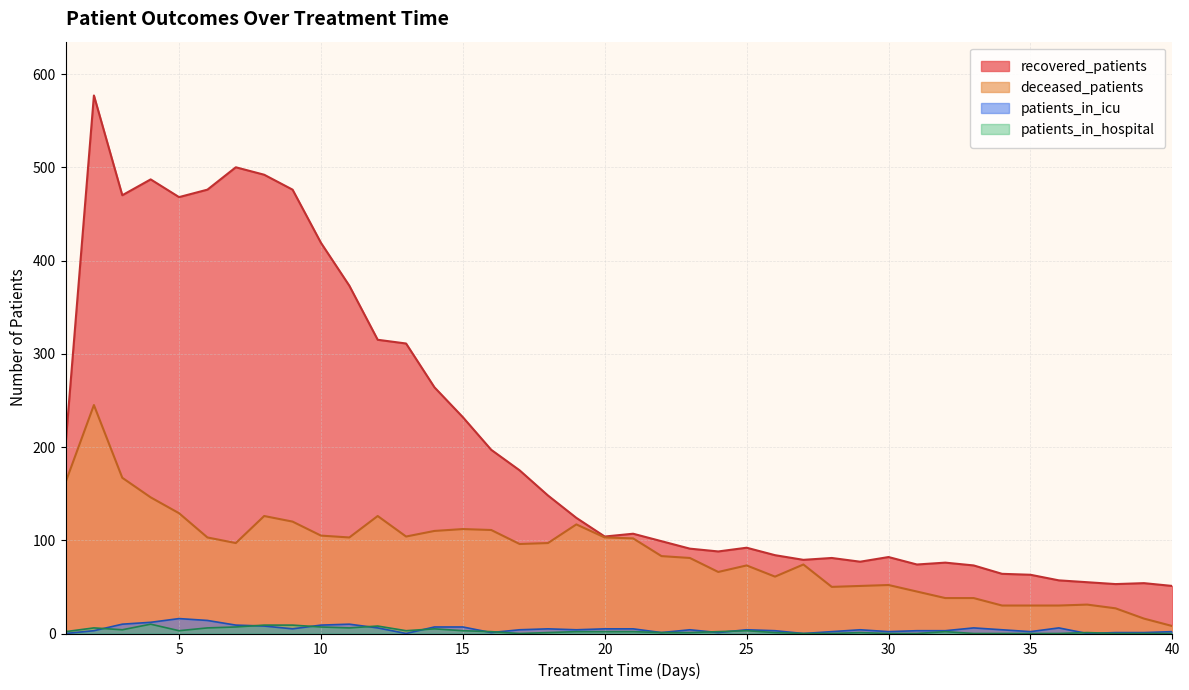

Reading left to right, what are all the values shown in this chart?

recovered_patients: 1=202	2=577	3=470	4=487	5=468	6=476	7=500	8=492	9=476	10=419	11=373	12=315	13=311	14=264	15=232	16=197	17=175	18=148	19=124	20=104	21=107	22=99	23=91	24=88	25=92	26=84	27=79	28=81	29=77	30=82	31=74	32=76	33=73	34=64	35=63	36=57	37=55	38=53	39=54	40=51
deceased_patients: 1=162	2=245	3=167	4=146	5=129	6=103	7=97	8=126	9=120	10=105	11=103	12=126	13=104	14=110	15=112	16=111	17=96	18=97	19=117	20=103	21=102	22=83	23=81	24=66	25=73	26=61	27=74	28=50	29=51	30=52	31=45	32=38	33=38	34=30	35=30	36=30	37=31	38=27	39=16	40=8
patients_in_icu: 1=0	2=3	3=10	4=12	5=16	6=14	7=9	8=8	9=5	10=9	11=10	12=6	13=0	14=7	15=7	16=1	17=4	18=5	19=4	20=5	21=5	22=1	23=4	24=1	25=4	26=3	27=0	28=2	29=4	30=2	31=3	32=3	33=6	34=4	35=2	36=6	37=0	38=1	39=1	40=2
patients_in_hospital: 1=2	2=6	3=4	4=10	5=3	6=6	7=7	8=9	9=9	10=7	11=6	12=8	13=3	14=5	15=3	16=2	17=0	18=1	19=2	20=2	21=2	22=1	23=1	24=2	25=3	26=1	27=0	28=0	29=1	30=0	31=0	32=2	33=0	34=0	35=0	36=0	37=1	38=0	39=0	40=0